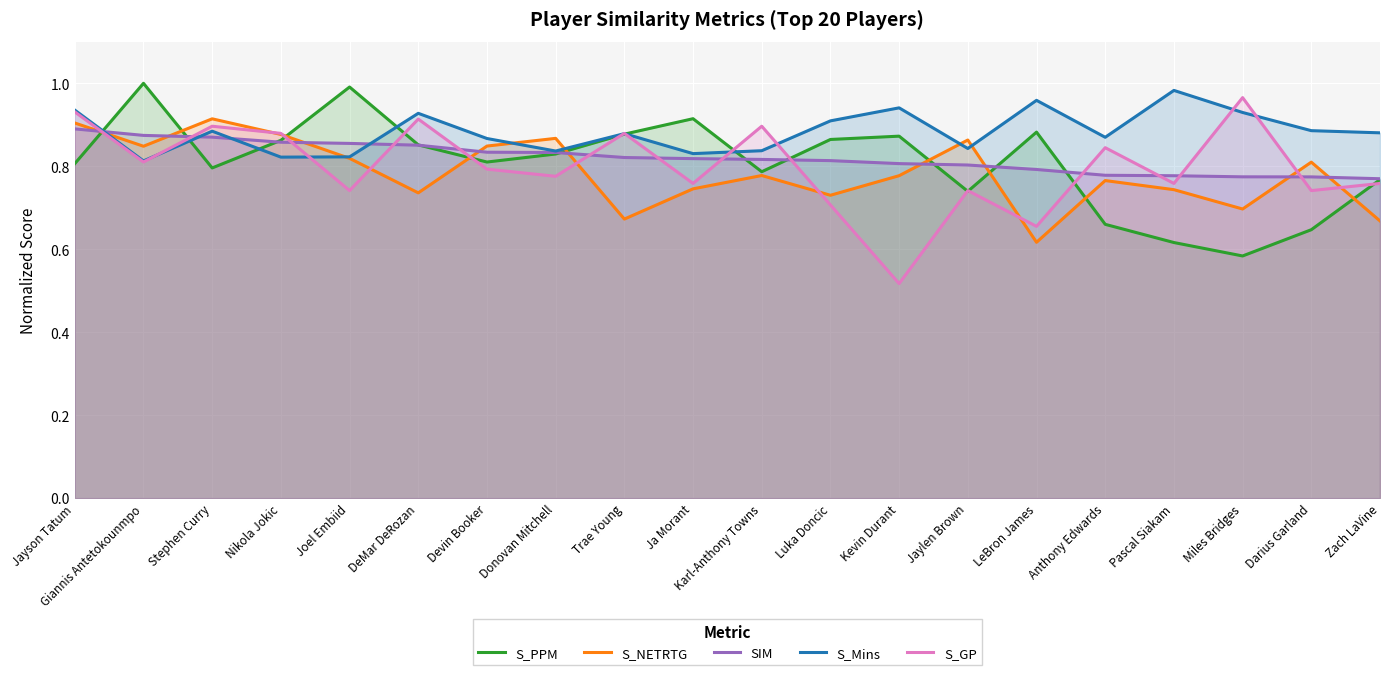

What is the lowest value of the S_NETRTG series?

0.6